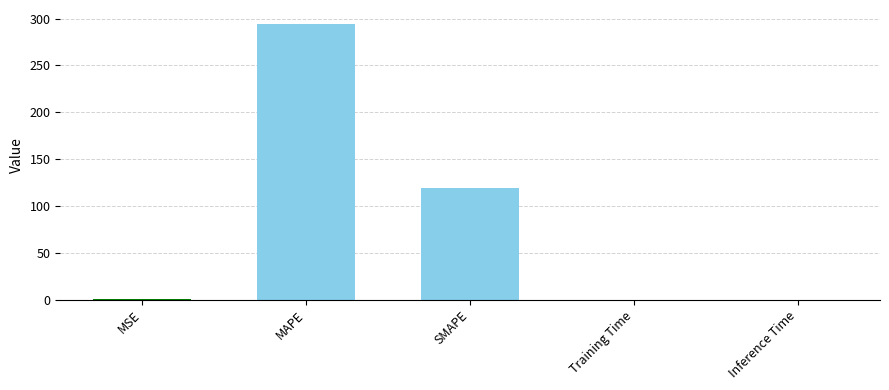

What is the sum of all values?

413.6